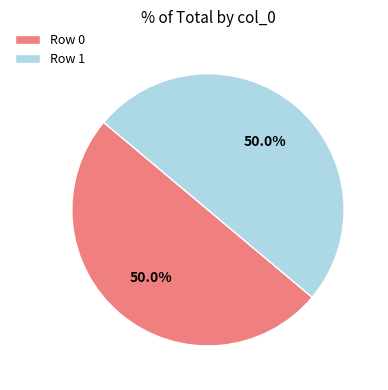

What is the total percentage of Row 1 and Row 0?

100.0%